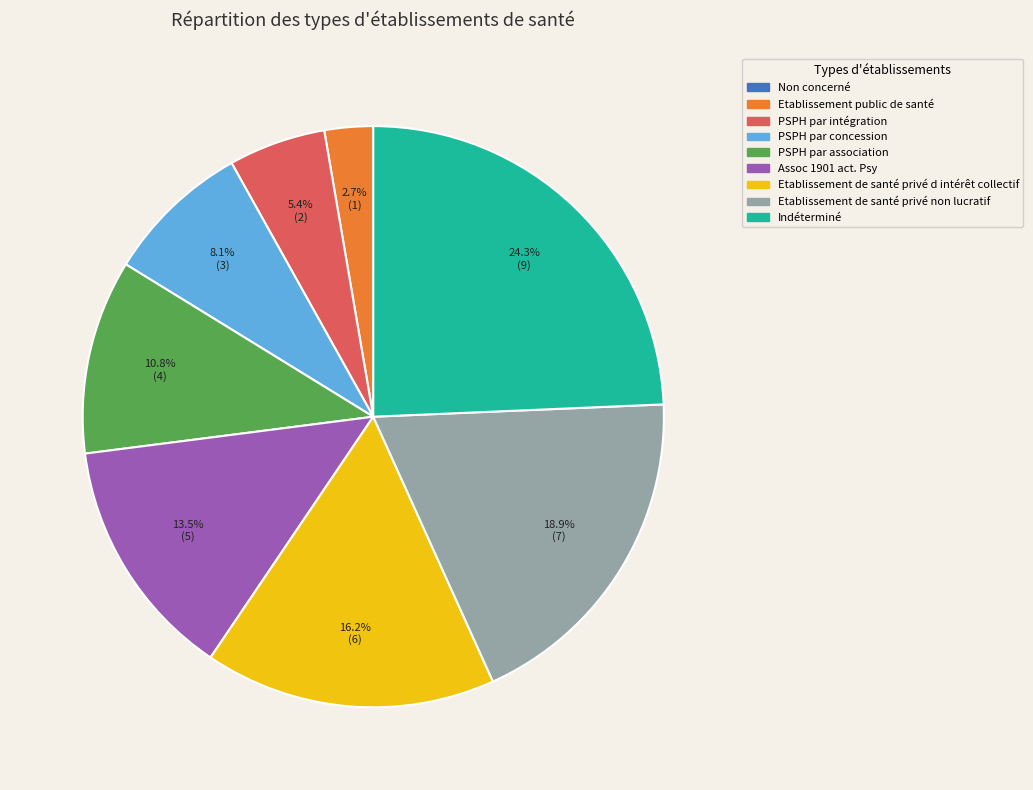

Does Assoc 1901 act. Psy account for over 50% of the chart?

No